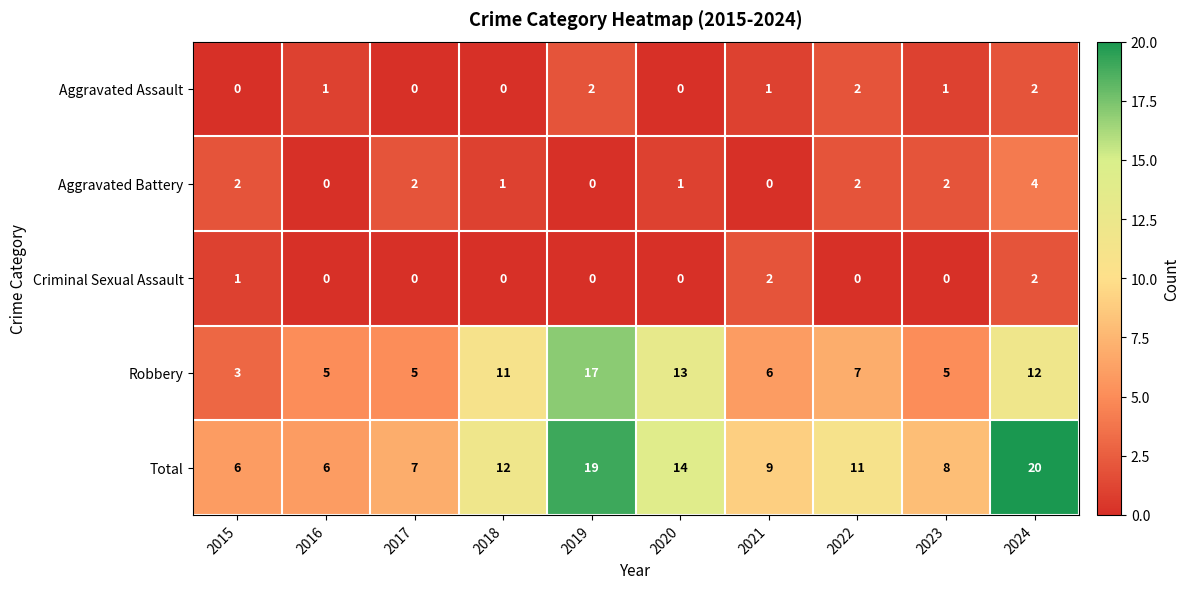

At how many categories does at least one series exceed 18?

2